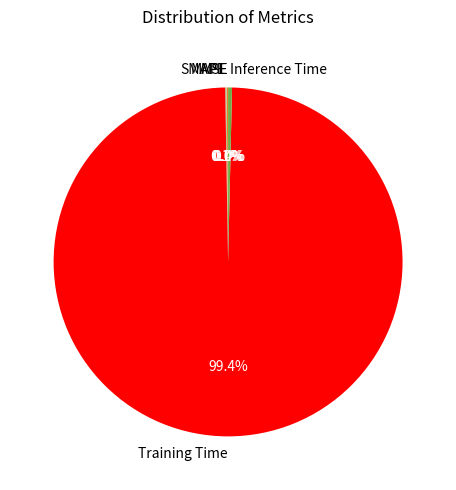

What is the largest slice in the pie chart?

Training Time